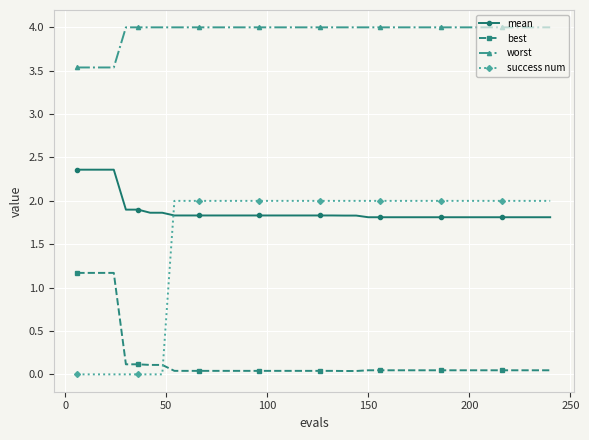

How many distinct data groups are displayed?

4